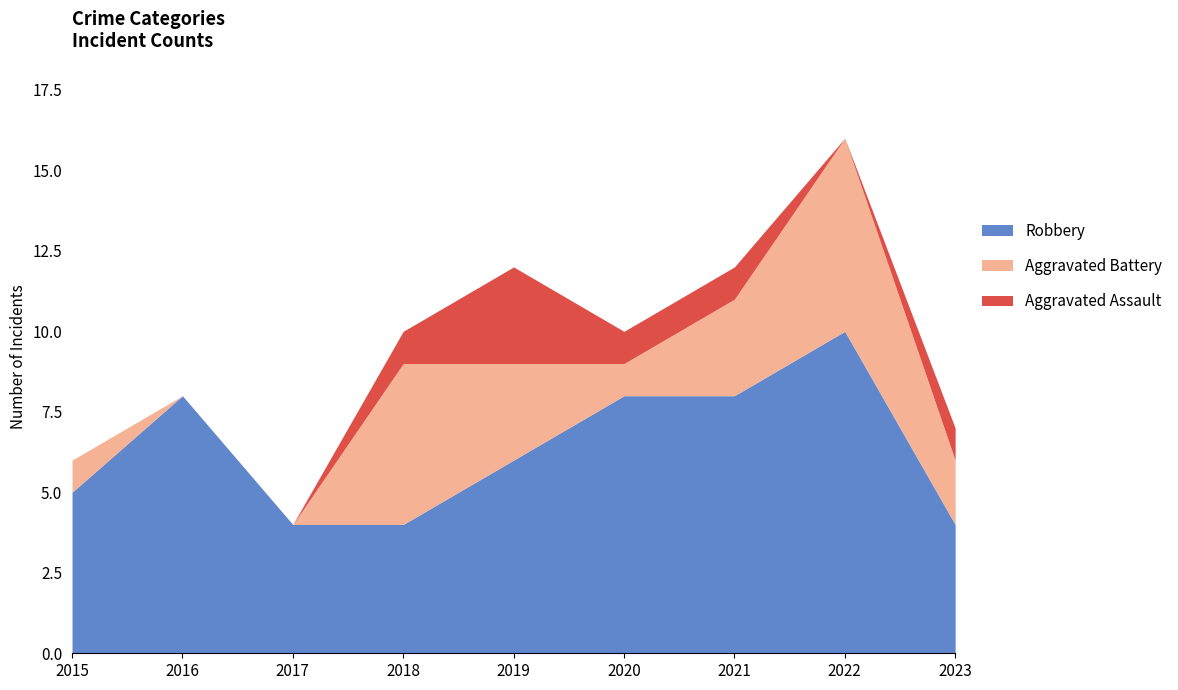

What is the sum of the Aggravated Assault values at 2016 and 2020?

1